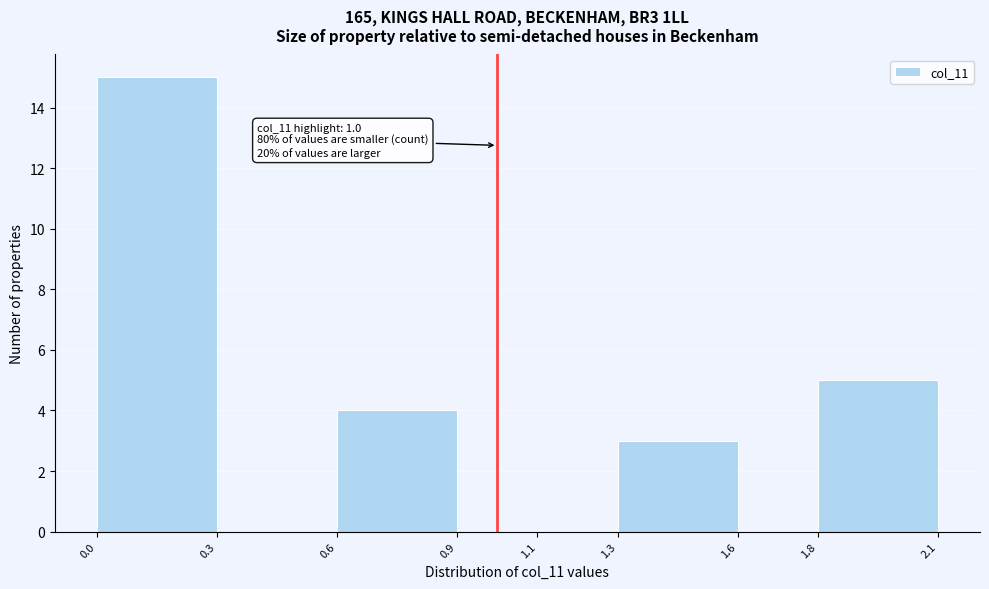

Which range on the x-axis has the tallest bar?

0.0 to 0.3